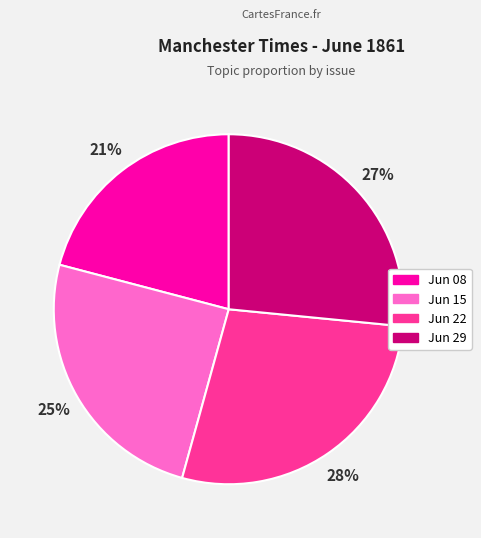

To the nearest percent, what is the average slice percentage?

25%